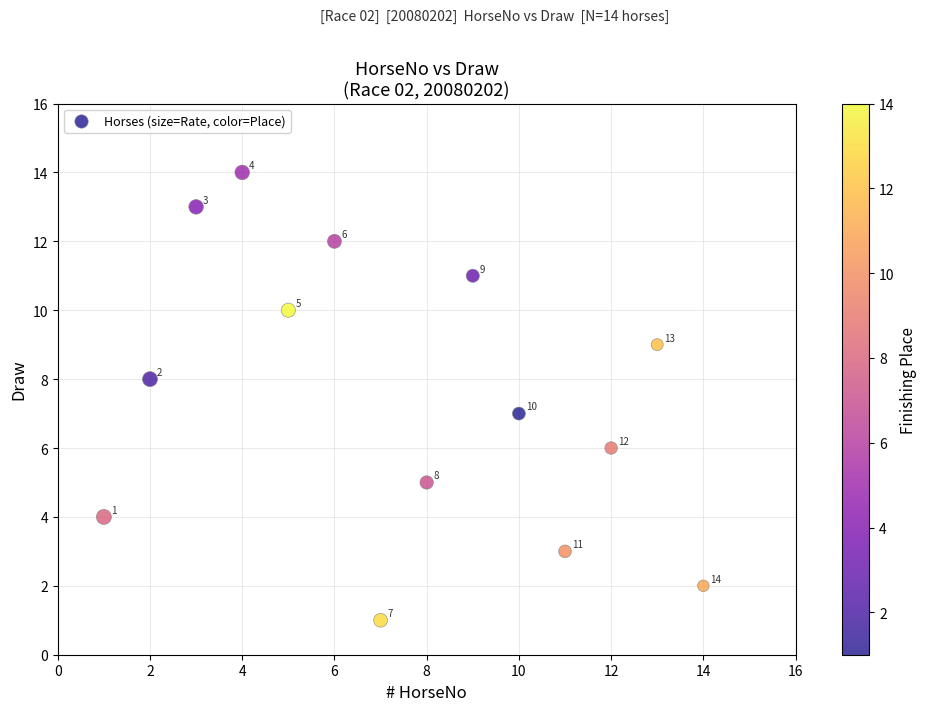

What is the range of X values (max minus min)?

13